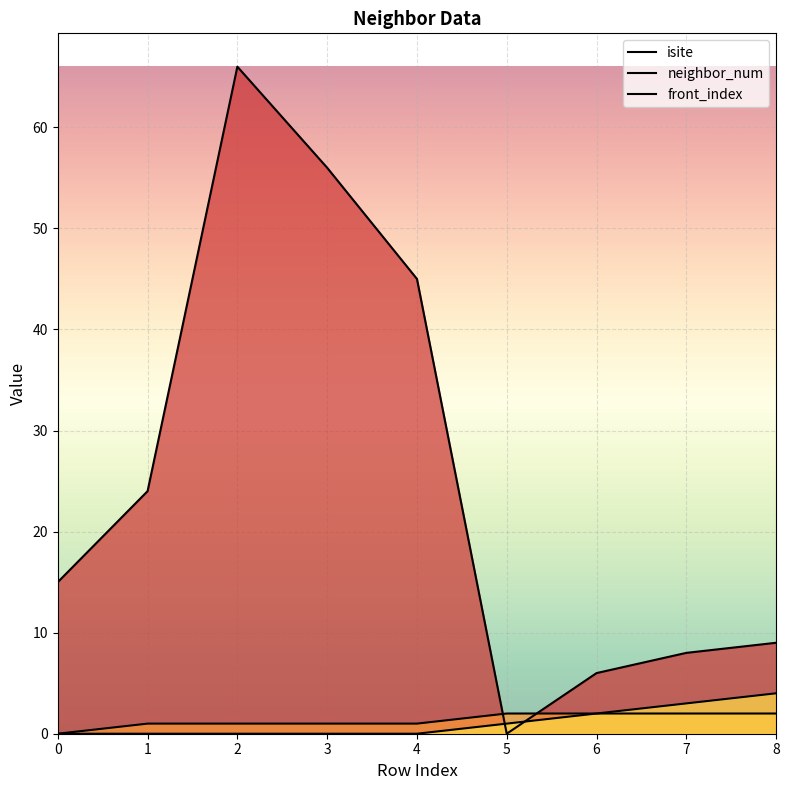

List the series in order of their peak value, highest first.

isite, front_index, neighbor_num